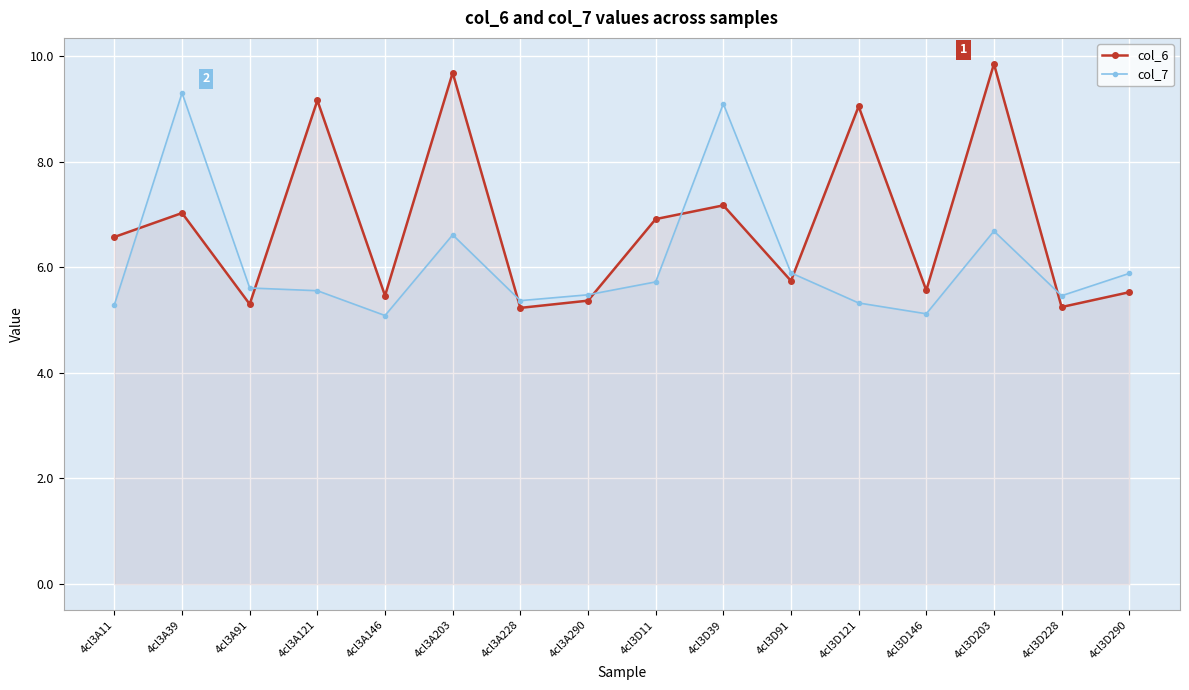

Reading right to left, list all the values displayed in this chart.

col_6: 4cl3D290=5.5	4cl3D228=5.2	4cl3D203=9.9	4cl3D146=5.6	4cl3D121=9.0	4cl3D91=5.7	4cl3D39=7.2	4cl3D11=6.9	4cl3A290=5.4	4cl3A228=5.2	4cl3A203=9.7	4cl3A146=5.5	4cl3A121=9.2	4cl3A91=5.3	4cl3A39=7.0	4cl3A11=6.6
col_7: 4cl3D290=5.9	4cl3D228=5.5	4cl3D203=6.7	4cl3D146=5.1	4cl3D121=5.3	4cl3D91=5.9	4cl3D39=9.1	4cl3D11=5.7	4cl3A290=5.5	4cl3A228=5.4	4cl3A203=6.6	4cl3A146=5.1	4cl3A121=5.6	4cl3A91=5.6	4cl3A39=9.3	4cl3A11=5.3